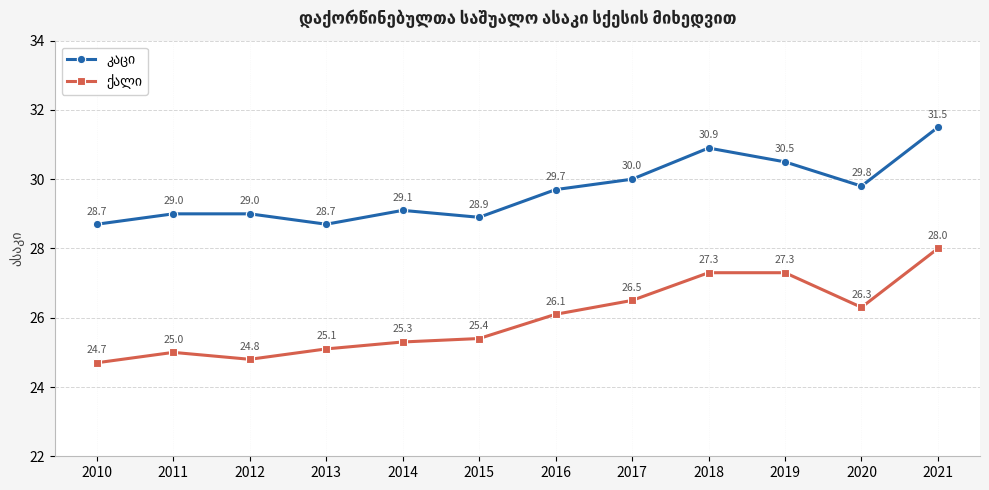

What is the spread (max minus min) of values at 2020?

3.5